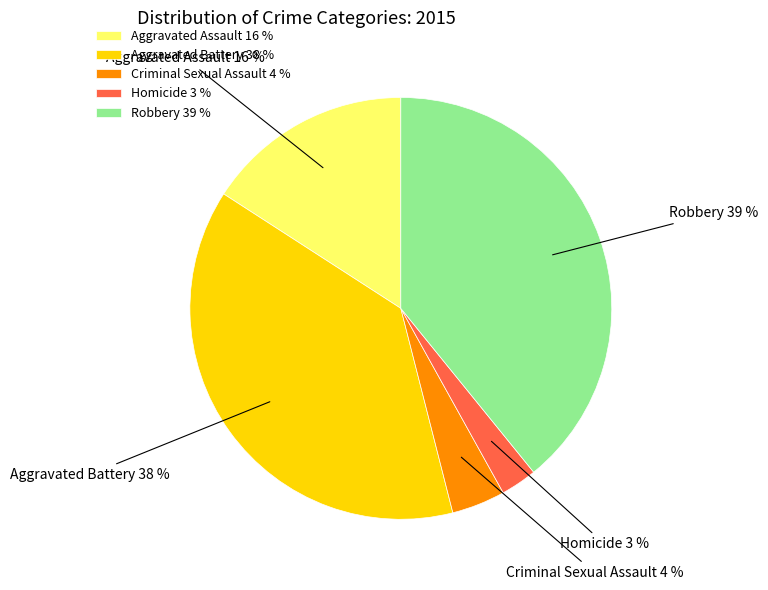

Which has a higher value, Robbery or Aggravated Battery?

Robbery